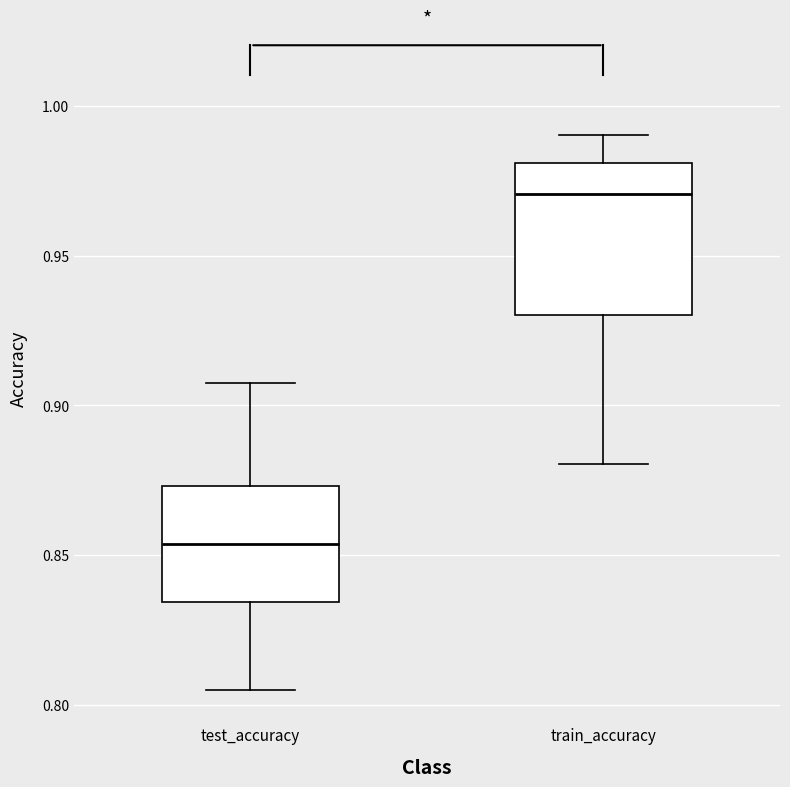

Which box is the tallest, from its lower edge to its upper edge?

train_accuracy